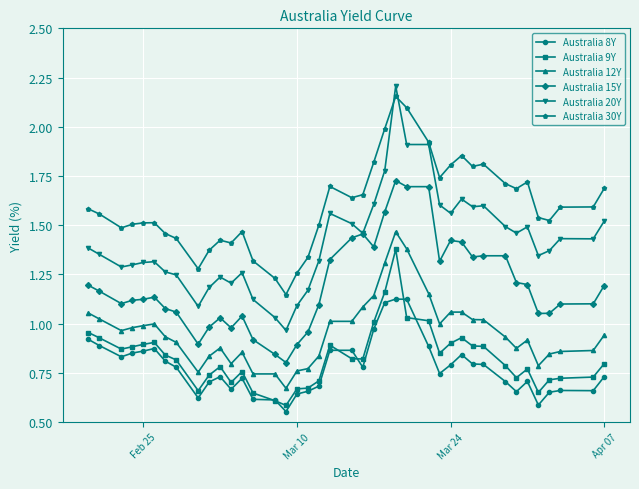

Which series has the largest range (max minus min)?

Australia 20Y